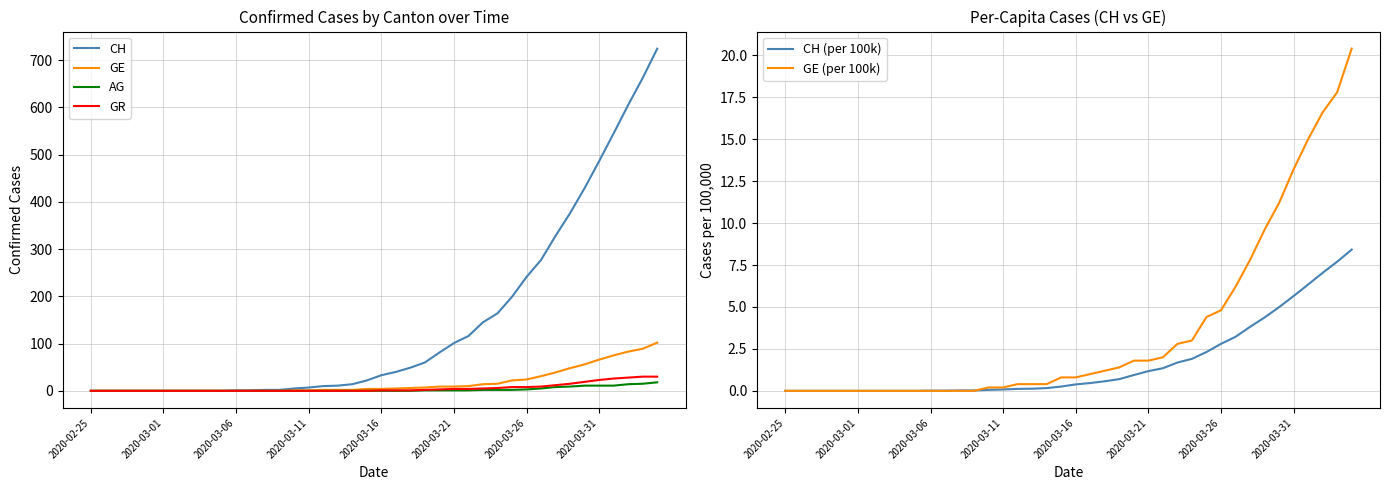

True or false: GE and GR cross at least once.

False